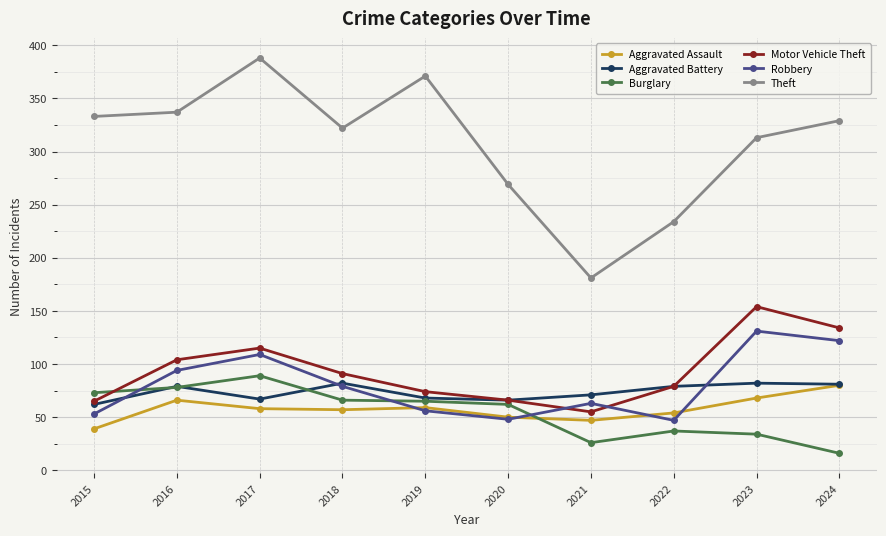

The Aggravated Assault series shows 16 at 2017. True or false?

False